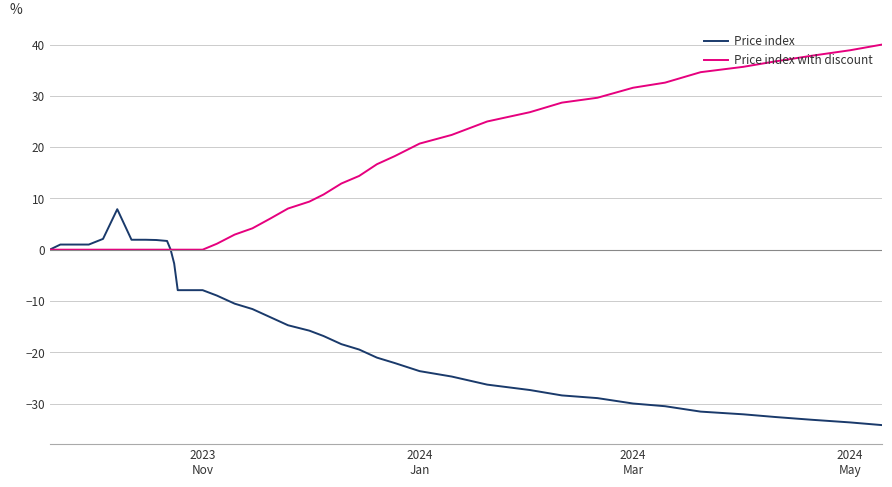

List the series in order of their peak value, highest first.

Price index with discount, Price index